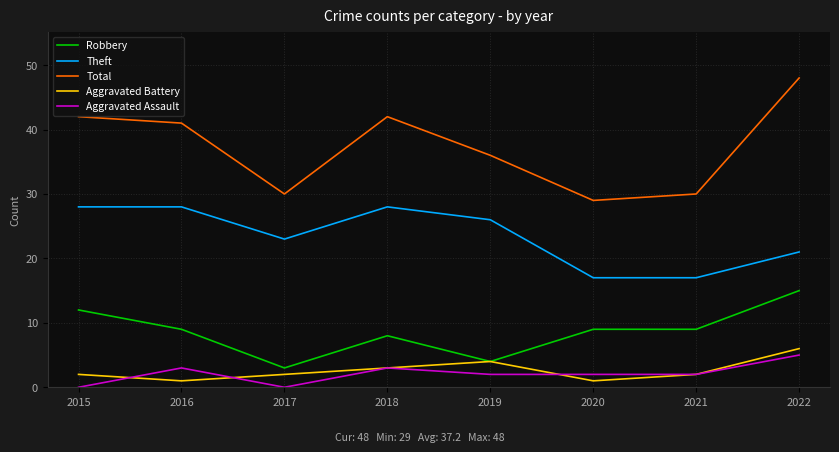

How many lines are shown in the chart?

5